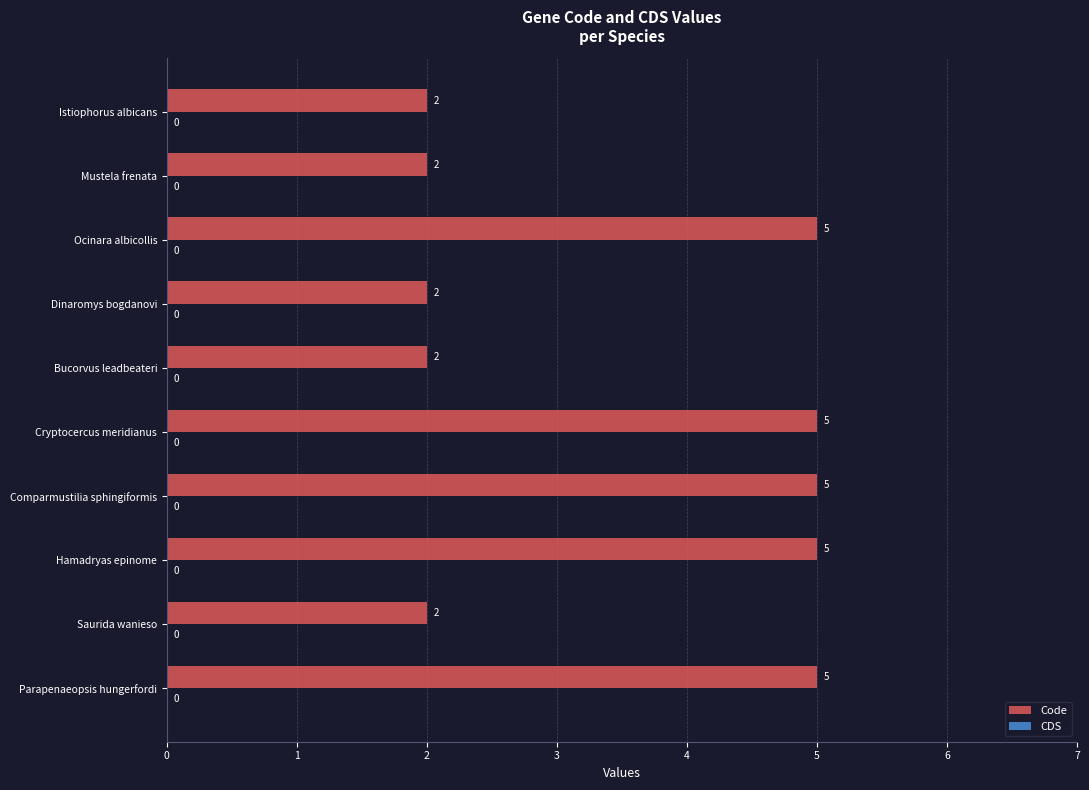

What is the change in value from Hamadryas epinome to Mustela frenata?

-3